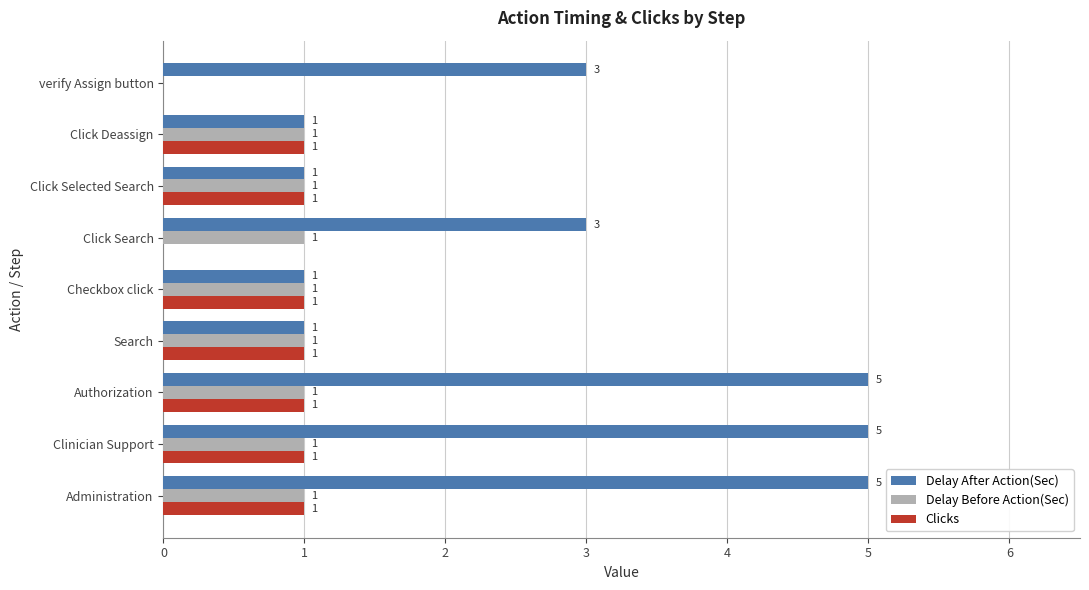

What is the sum of all Delay Before Action(Sec) values?

8